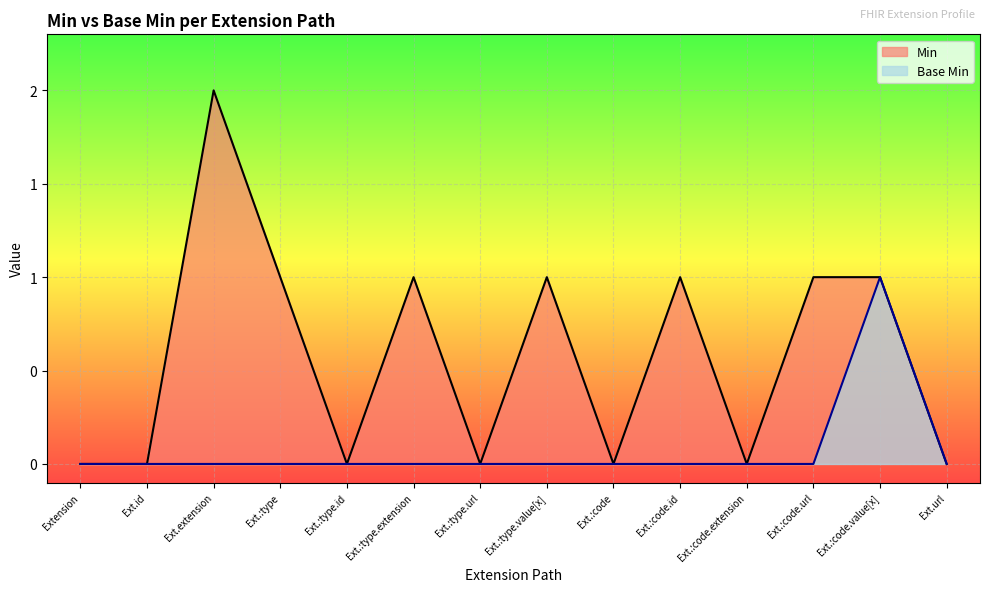

Reading left to right, transcribe all the data shown in this chart.

Min: 0	0	2	1	0	1	0	1	0	1	0	1	1	0
Base Min: 0	0	0	0	0	0	0	0	0	0	0	0	1	0